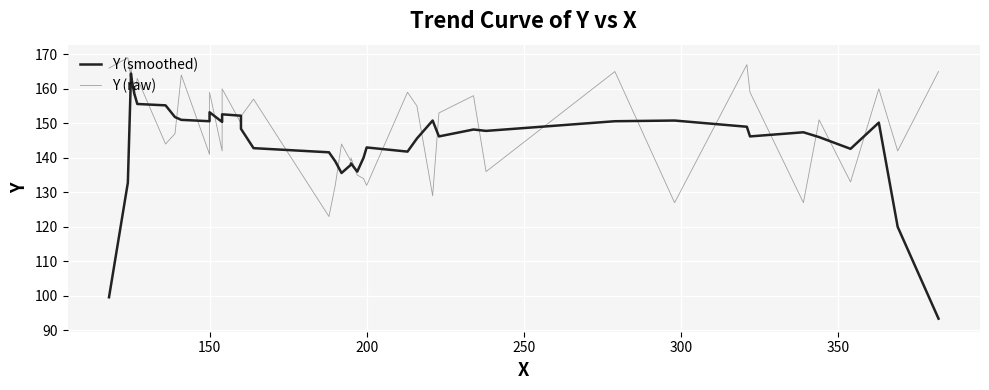

How many values in the Y (raw) series are below 152?

20